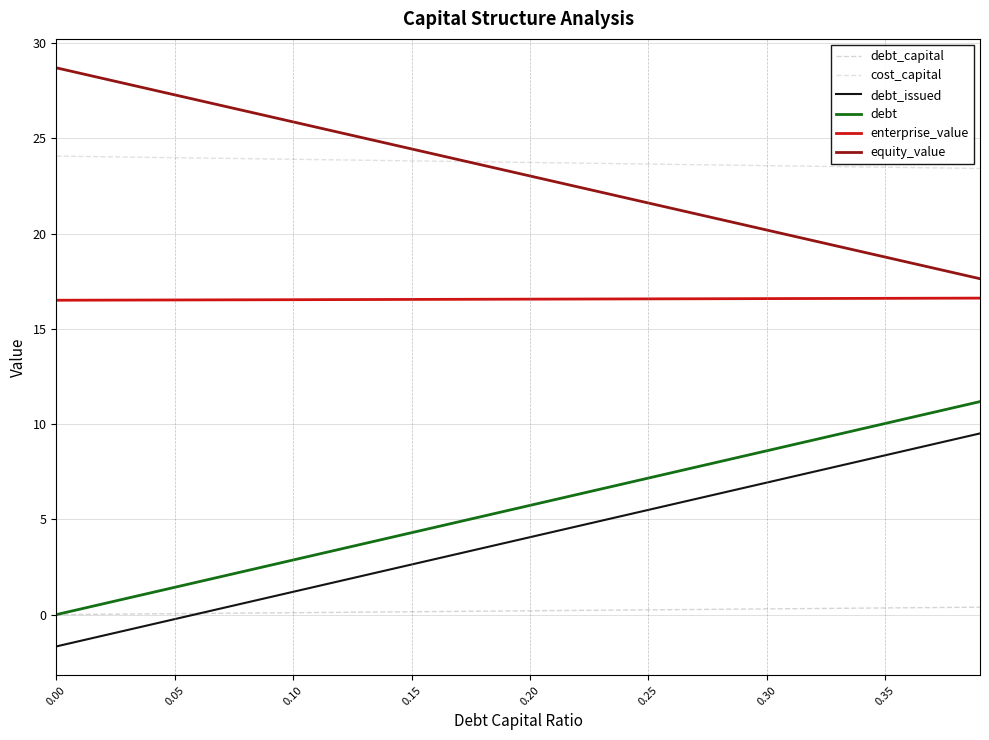

Is this an area chart (filled region under the line)?

No